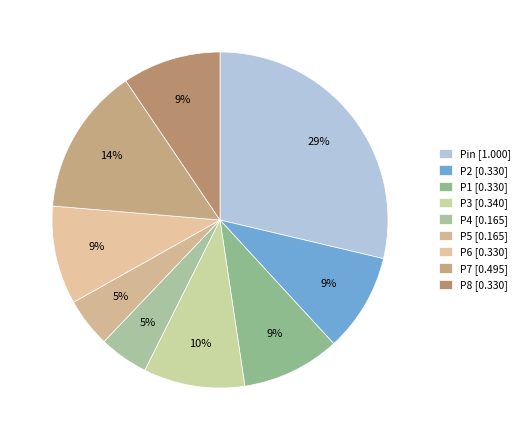

What percentage is the P5 slice, to the nearest percent?

5%